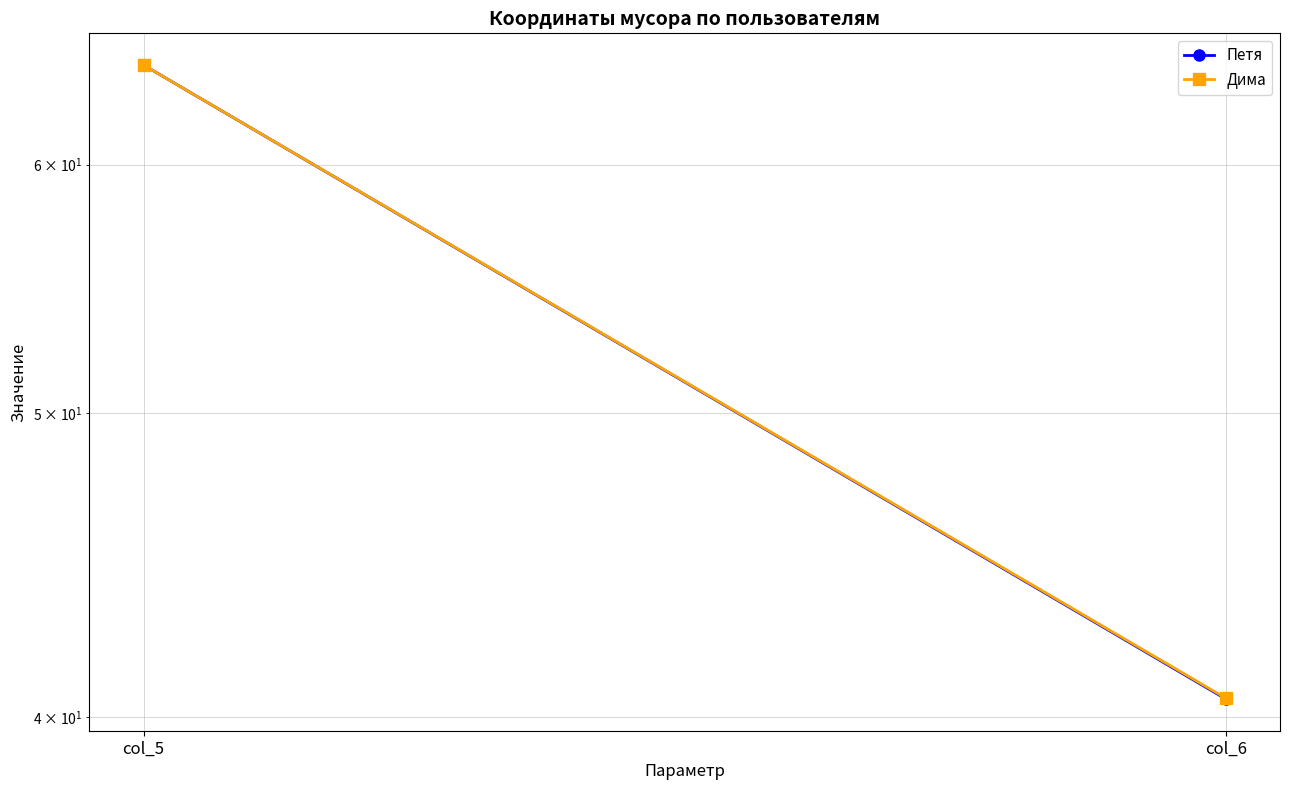

What is the sum of all Петя values?

105.1